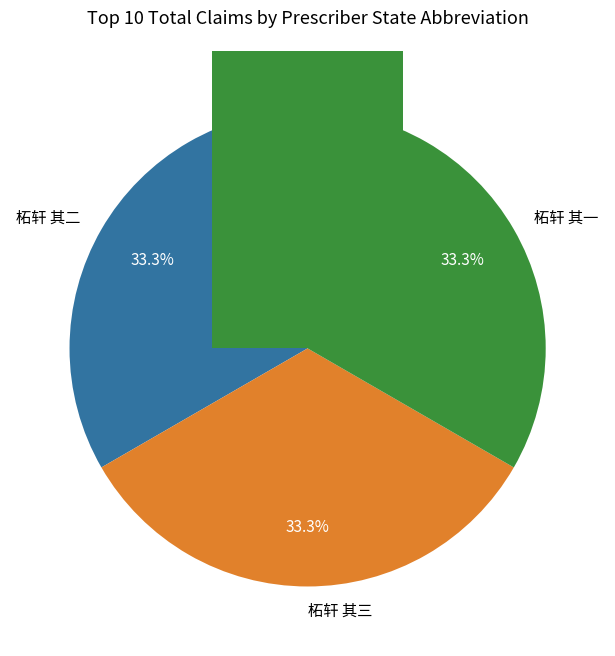

To the nearest percent, what portion does 柘轩 其一 represent?

33%